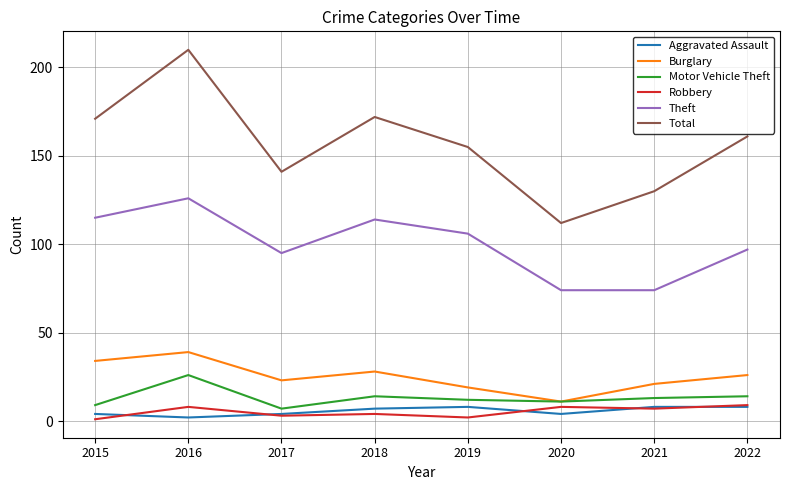

What is the difference between the second highest and minimum values in the Total series?

60